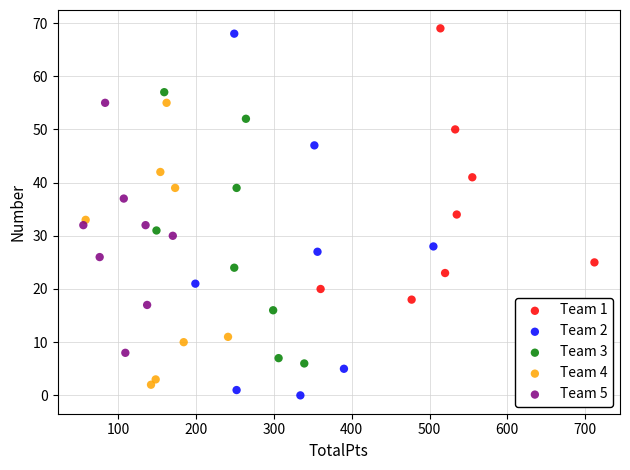

Which series has the widest spread of Y values?

Team 2